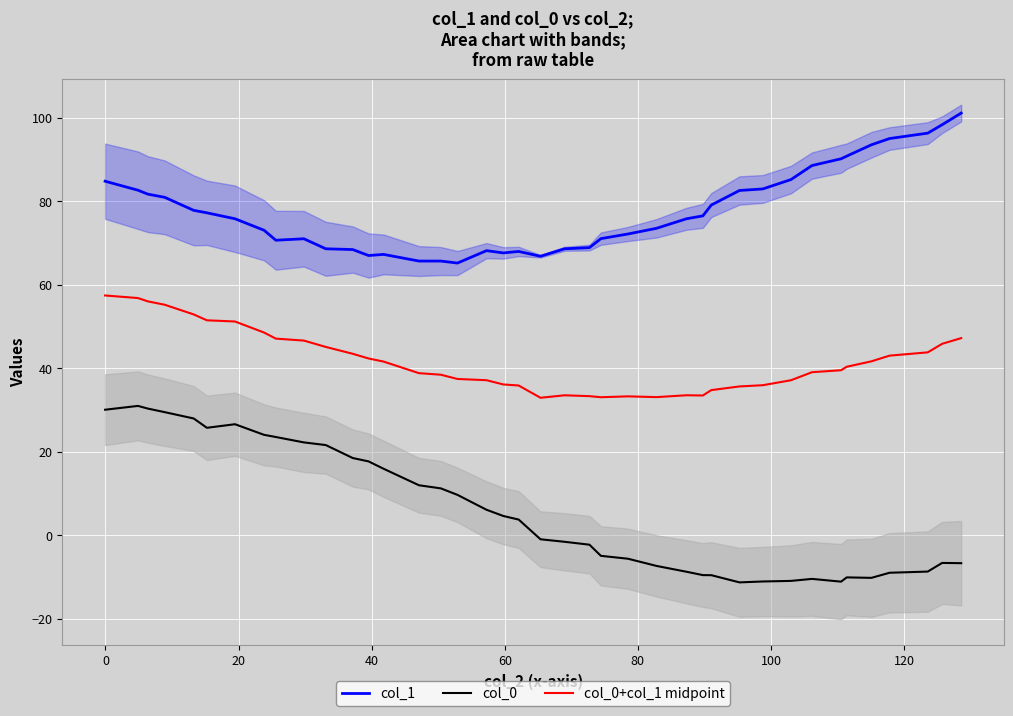

What is the highest value of the col_0 series?

31.0